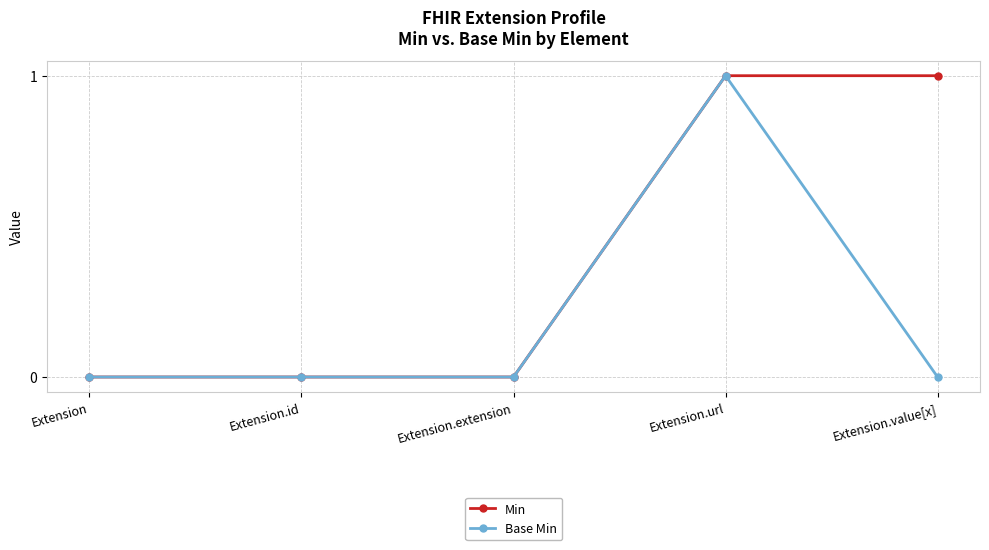

At which category is the sum across all series the highest?

Extension.url